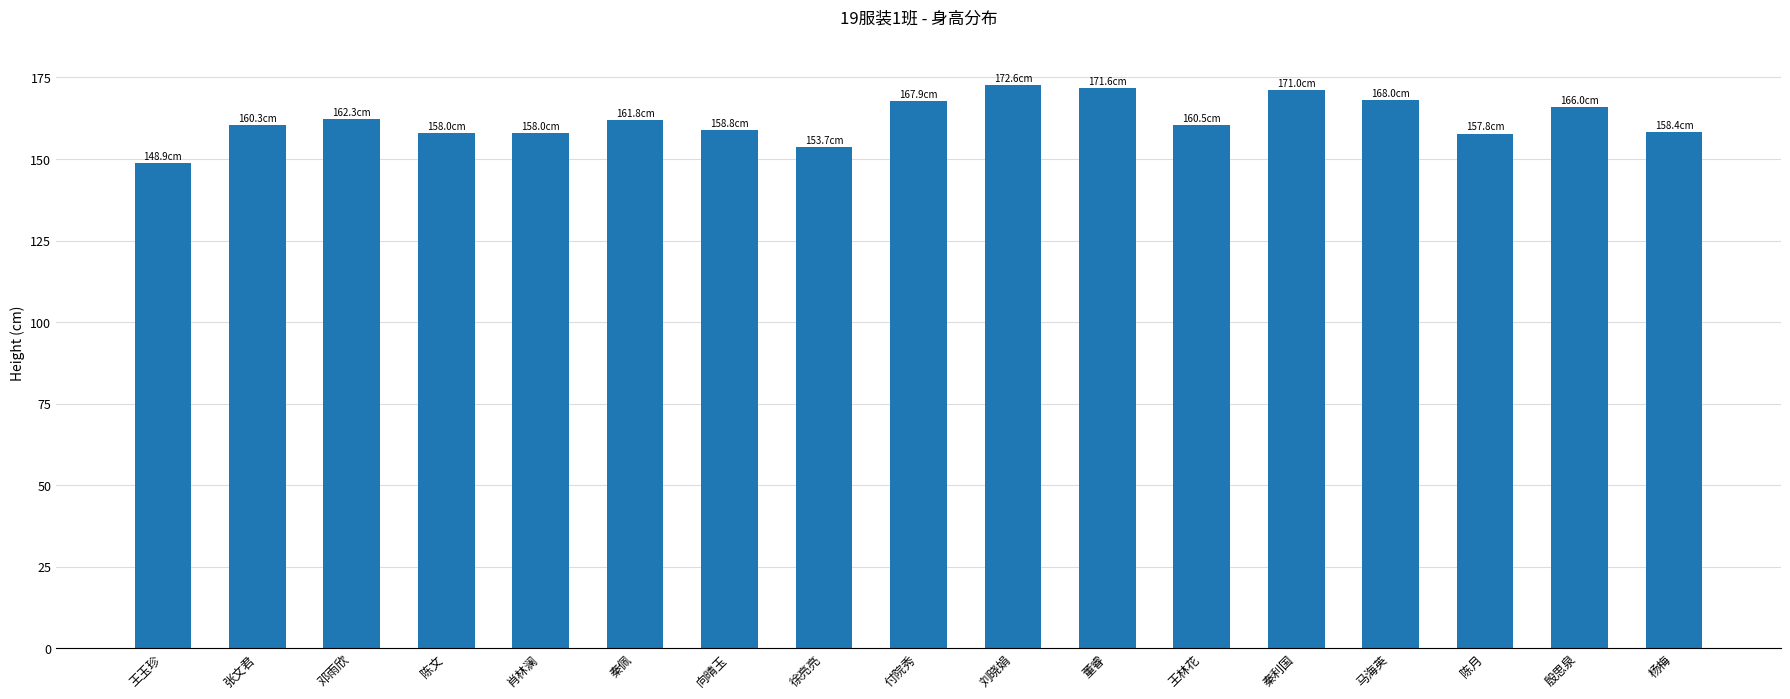

What is the smallest value displayed?

148.9